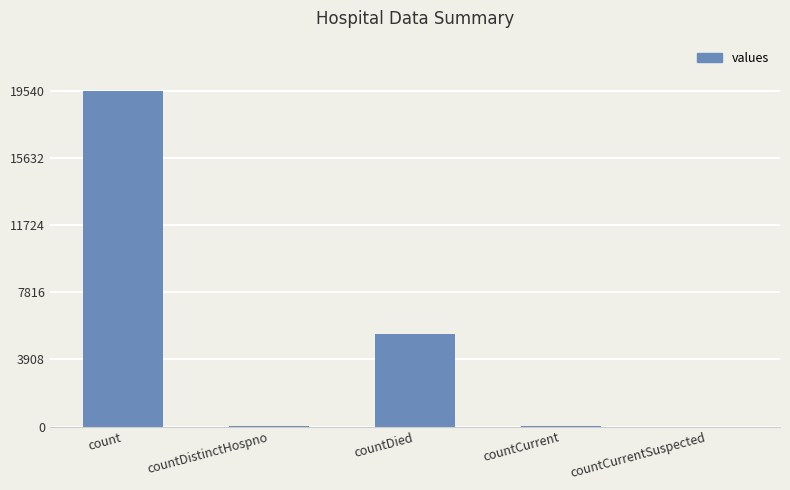

What is the sum of the values at countCurrentSuspected and countCurrent?

48